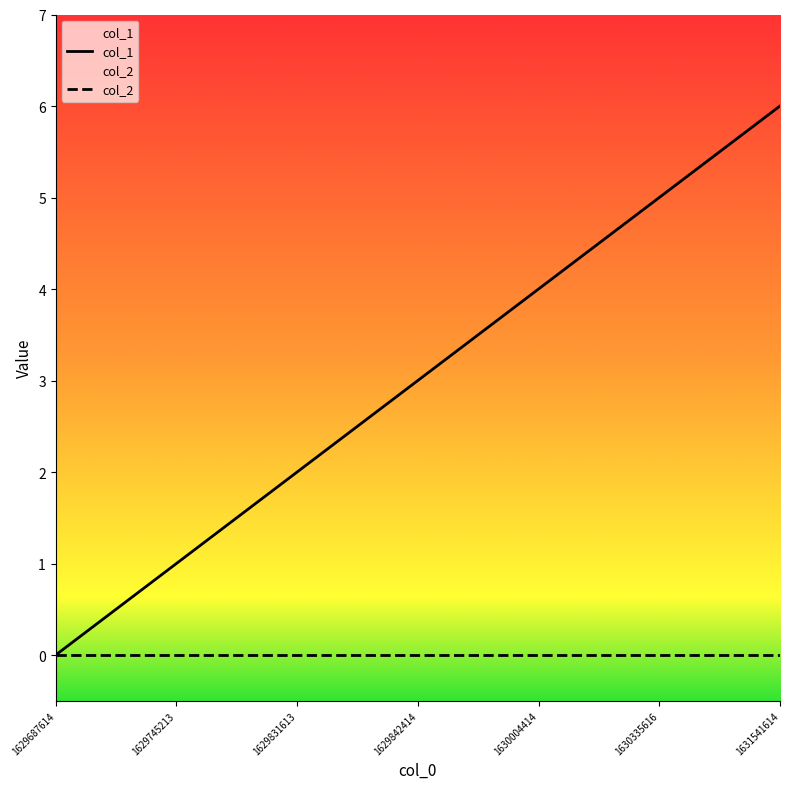

What is the value of the col_1 point at the 3rd from the left?

2